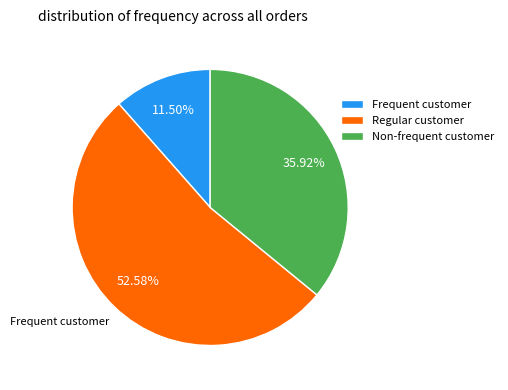

How many slices are in this pie chart?

3